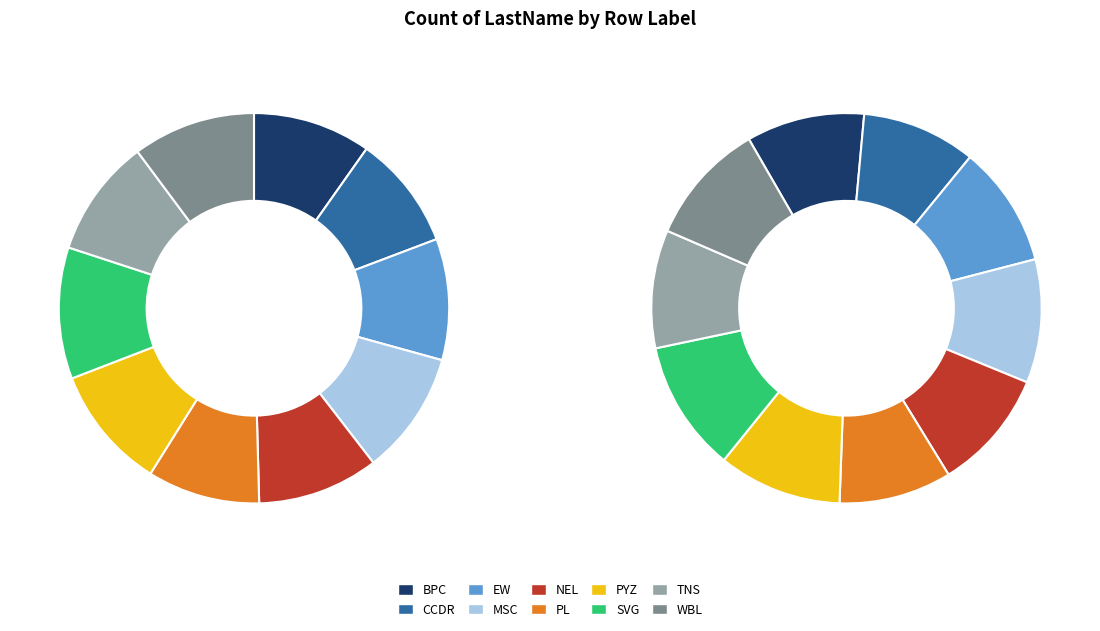

True or false: SVG accounts for 20% of the total.

False